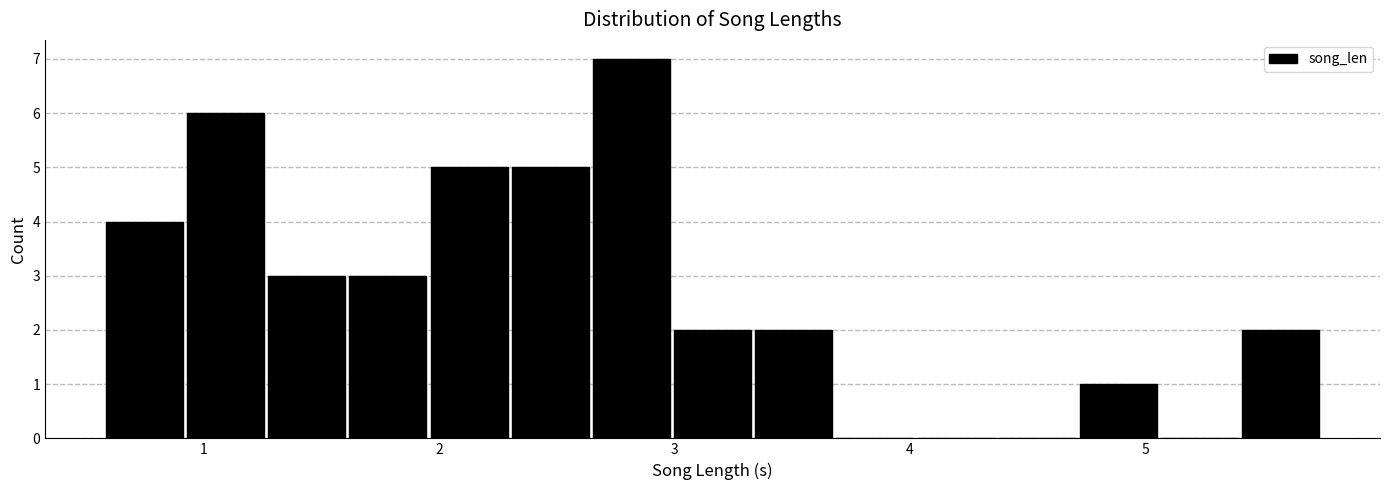

Around what value on the x-axis is the tallest bar? Give the approximate position of its centre, as read against the axis.

2.8